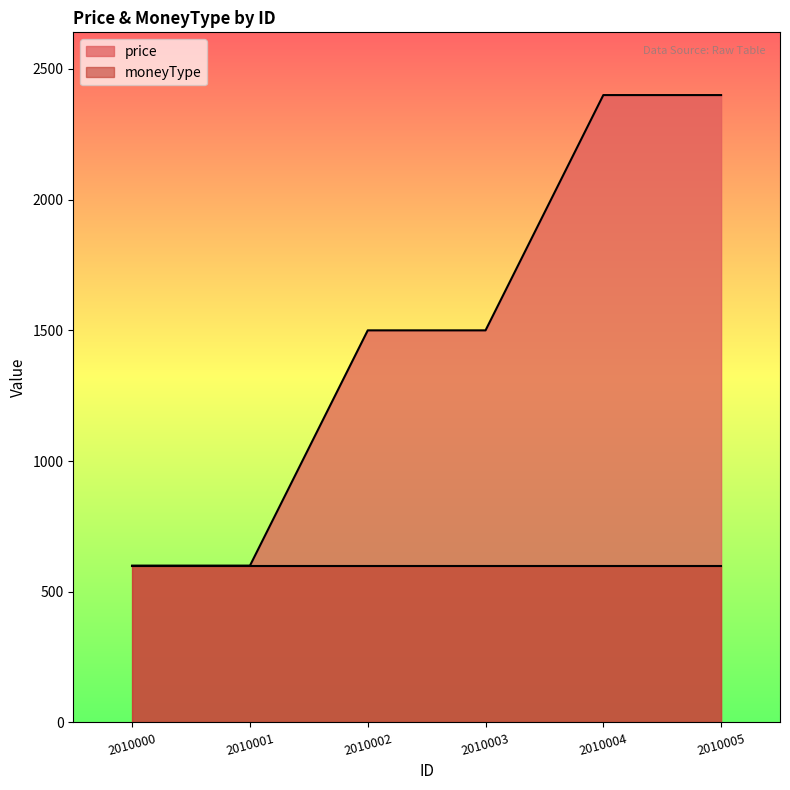

True or false: the data has more than 1 interior local peaks.

False